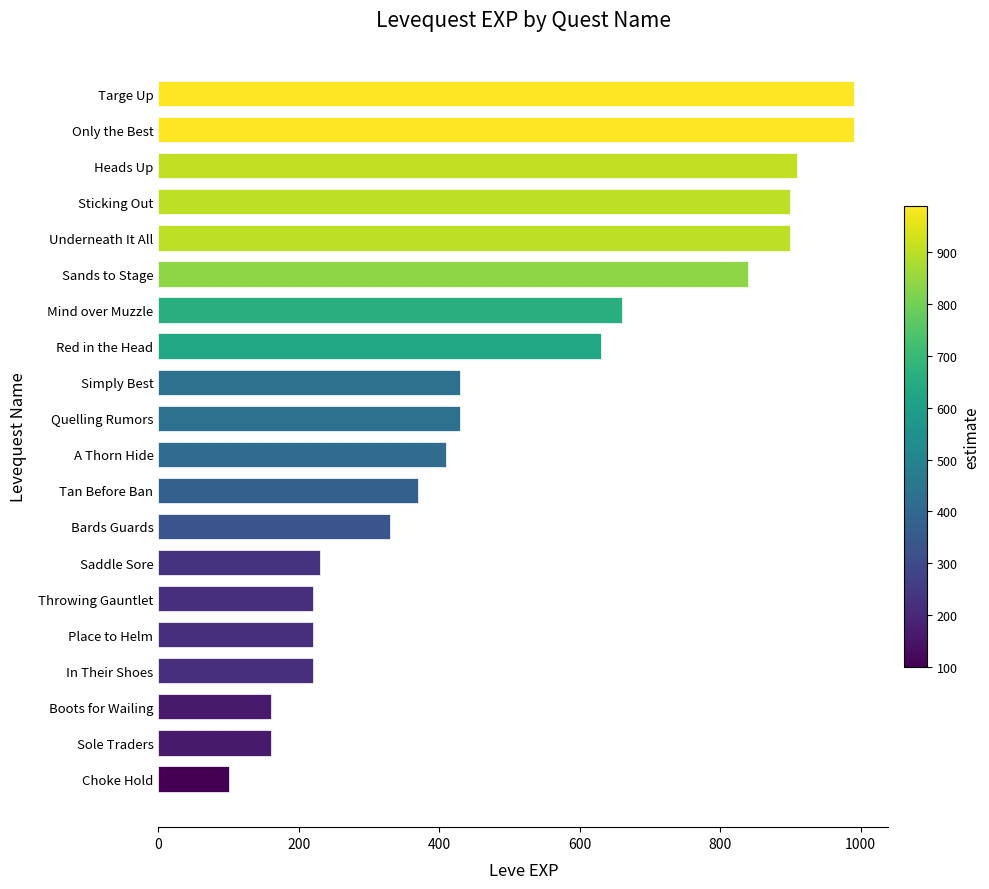

What is the change in value from Sole Traders to Saddle Sore?

+70